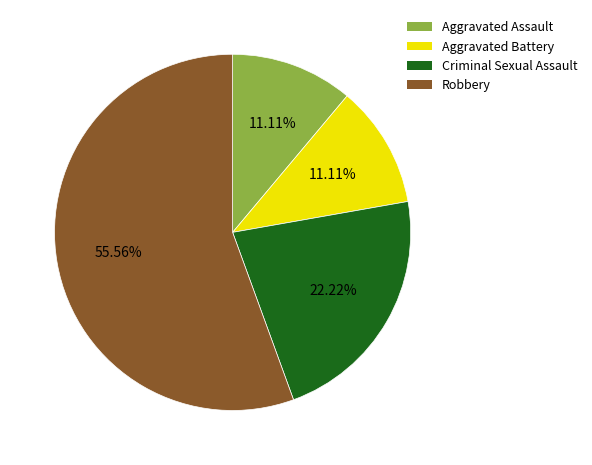

Approximately how many times larger is the value at Aggravated Assault compared to Criminal Sexual Assault?

0.5